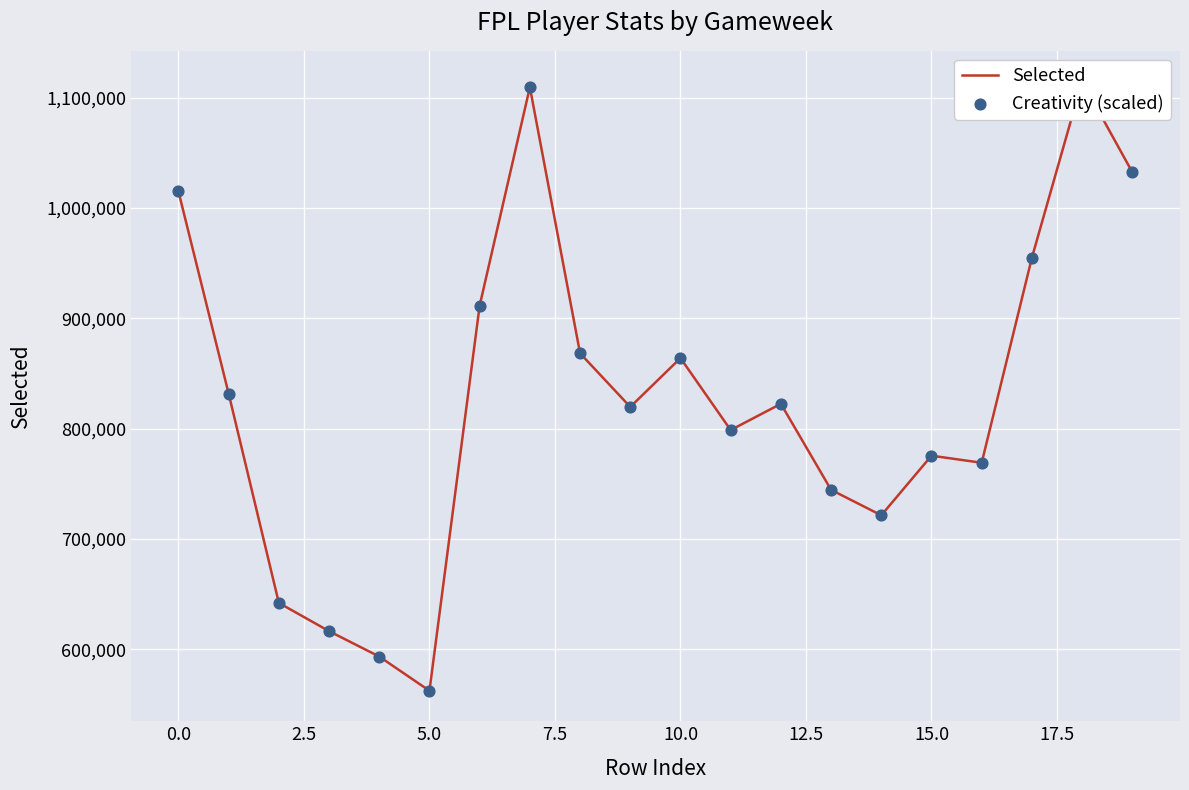

What are all the series names shown in the legend?

Selected, Creativity (scaled)